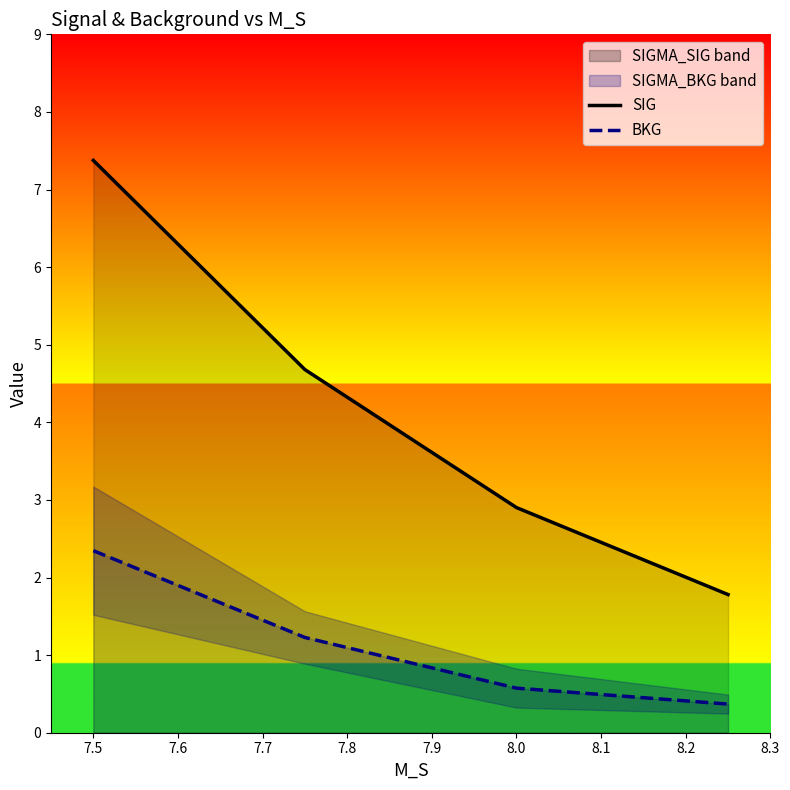

How many lines are shown in the chart?

2